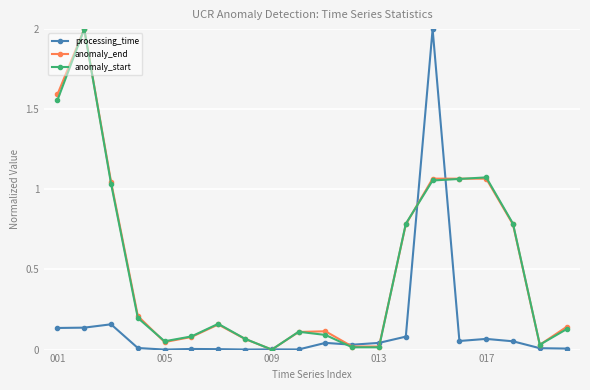

At how many categories does at least one series exceed 1?

6